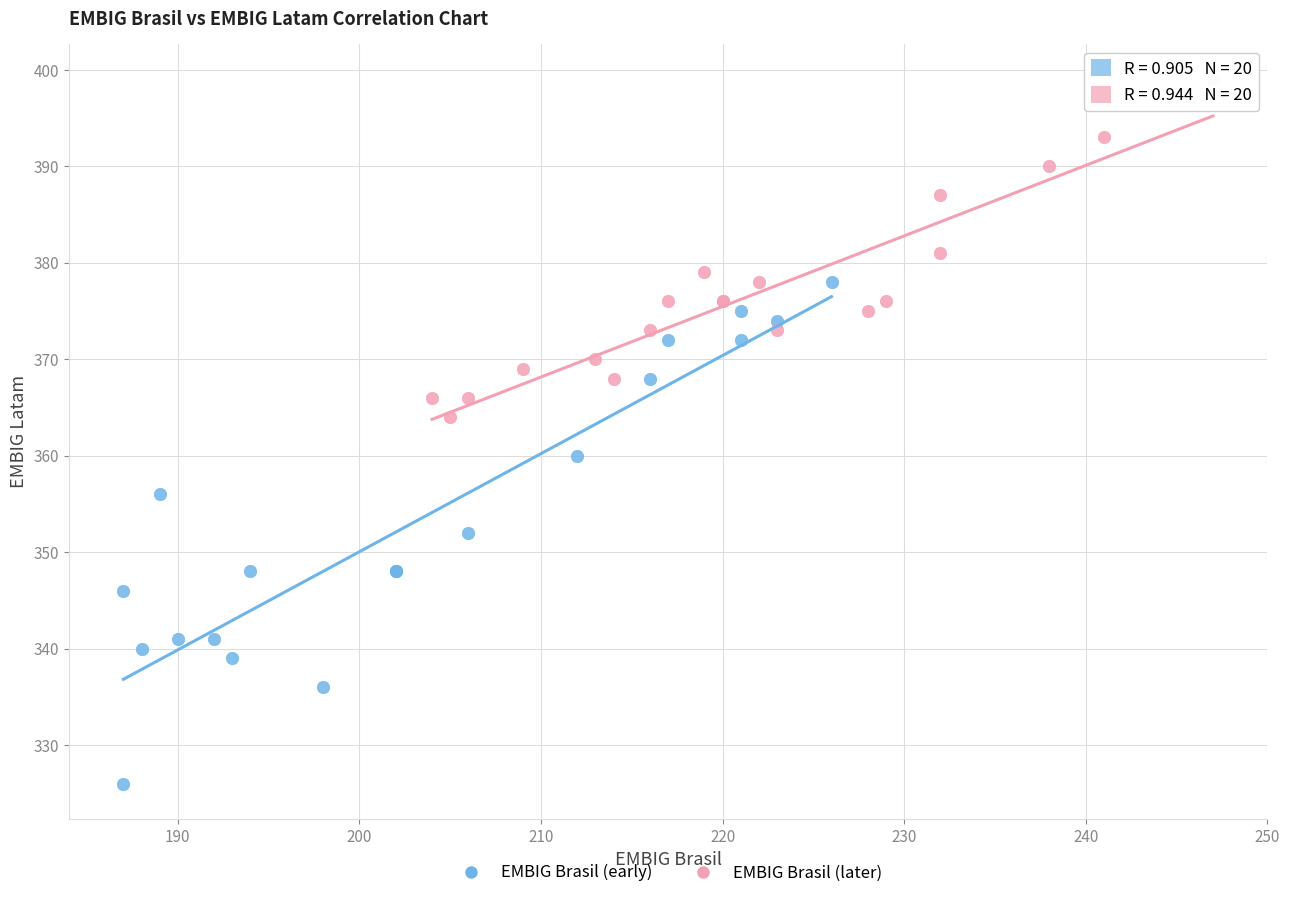

Which series has the widest spread of Y values?

EMBIG Brasil (early)